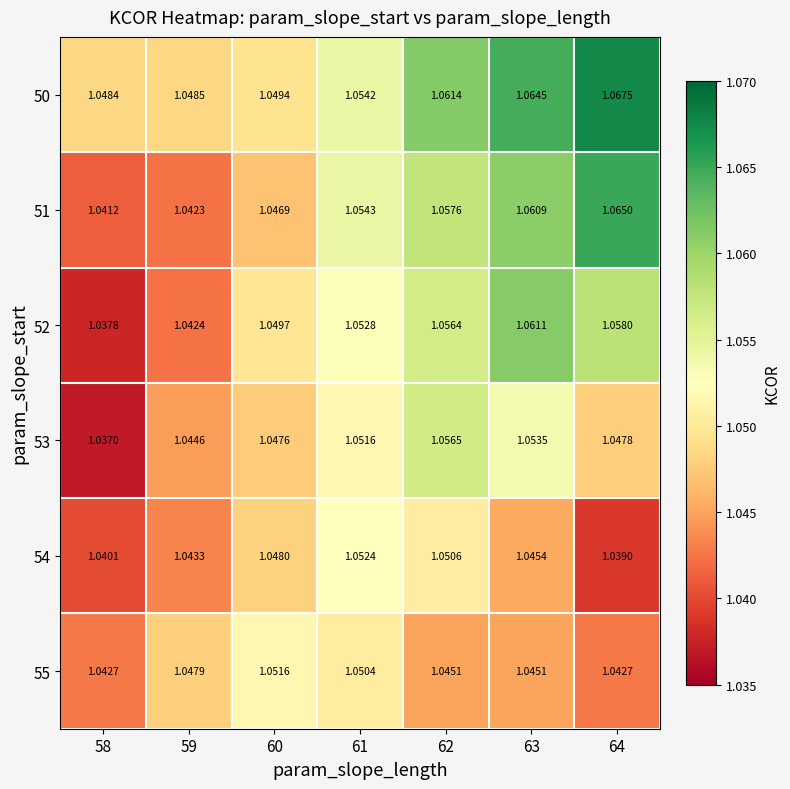

Rank the series at 59 from highest to lowest value.

50, 55, 53, 54, 52, 51